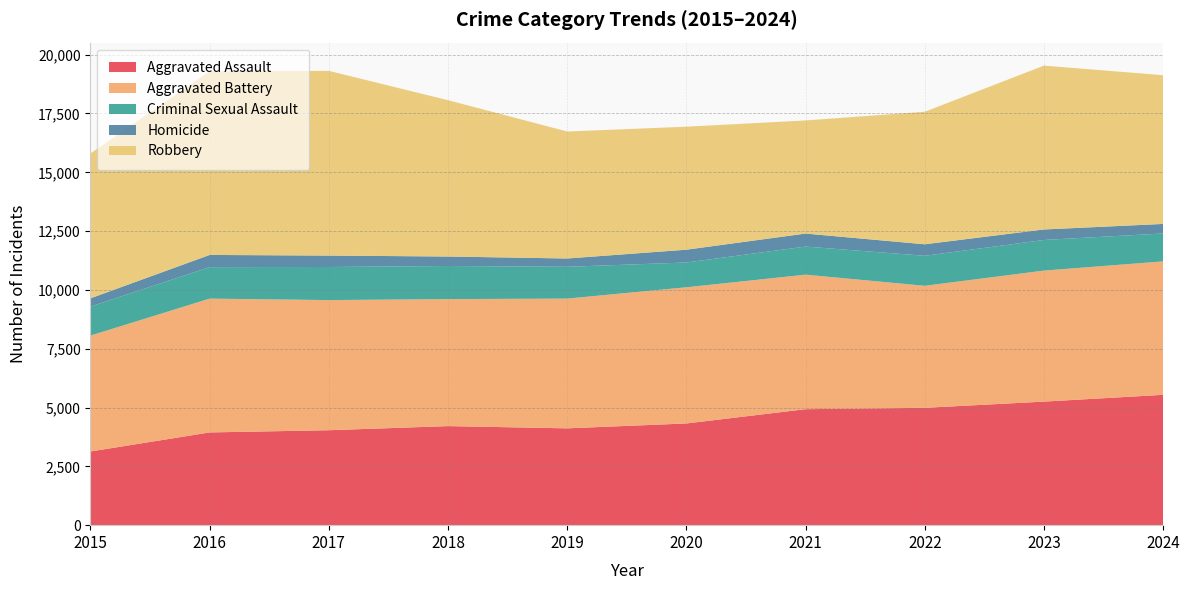

Reading right to left, transcribe all the data shown in this chart.

Aggravated Assault: 2024=5541	2023=5252	2022=4988	2021=4930	2020=4323	2019=4116	2018=4211	2017=4036	2016=3942	2015=3132
Aggravated Battery: 2024=5672	2023=5570	2022=5187	2021=5719	2020=5789	2019=5515	2018=5399	2017=5532	2016=5688	2015=4927
Criminal Sexual Assault: 2024=1187	2023=1301	2022=1276	2021=1194	2020=1054	2019=1352	2018=1407	2017=1407	2016=1338	2015=1234
Homicide: 2024=405	2023=447	2022=489	2021=553	2020=544	2019=353	2018=403	2017=485	2016=519	2015=350
Robbery: 2024=6322	2023=6965	2022=5633	2021=4808	2020=5228	2019=5398	2018=6645	2017=7852	2016=7810	2015=6156